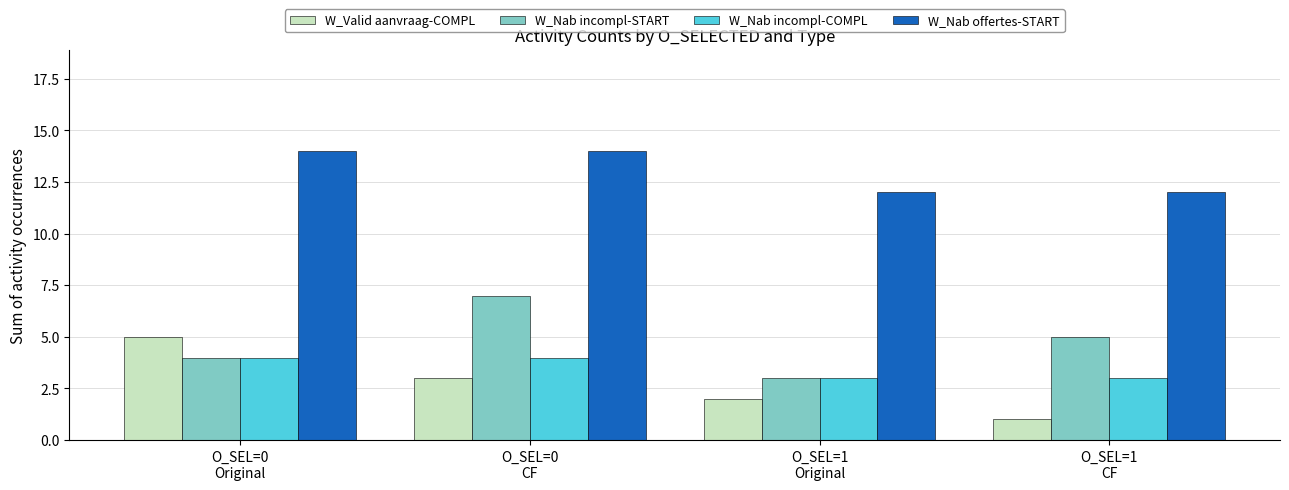

How many categories are shown in the chart?

4